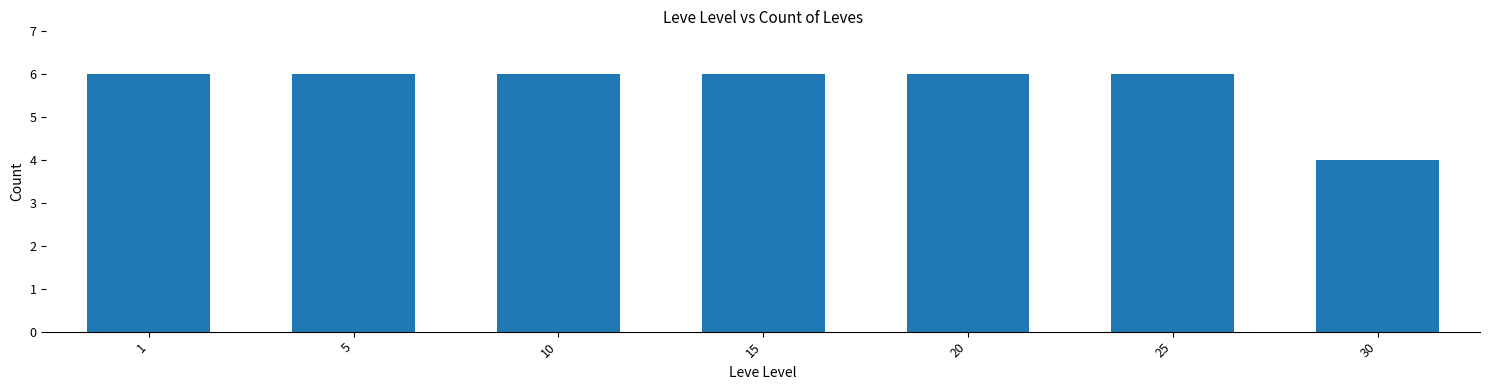

Does the chart contain stacked bars?

No